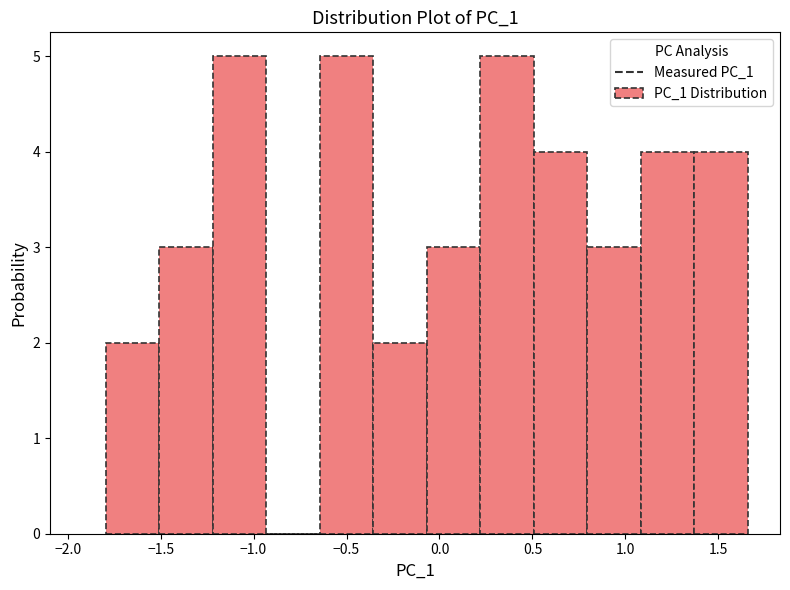

How tall is the bar that spans 0.50 to 0.80 on the x-axis? Neither the bar edges nor the heights are printed on the chart, so give them approximately, as read against the axes.

4